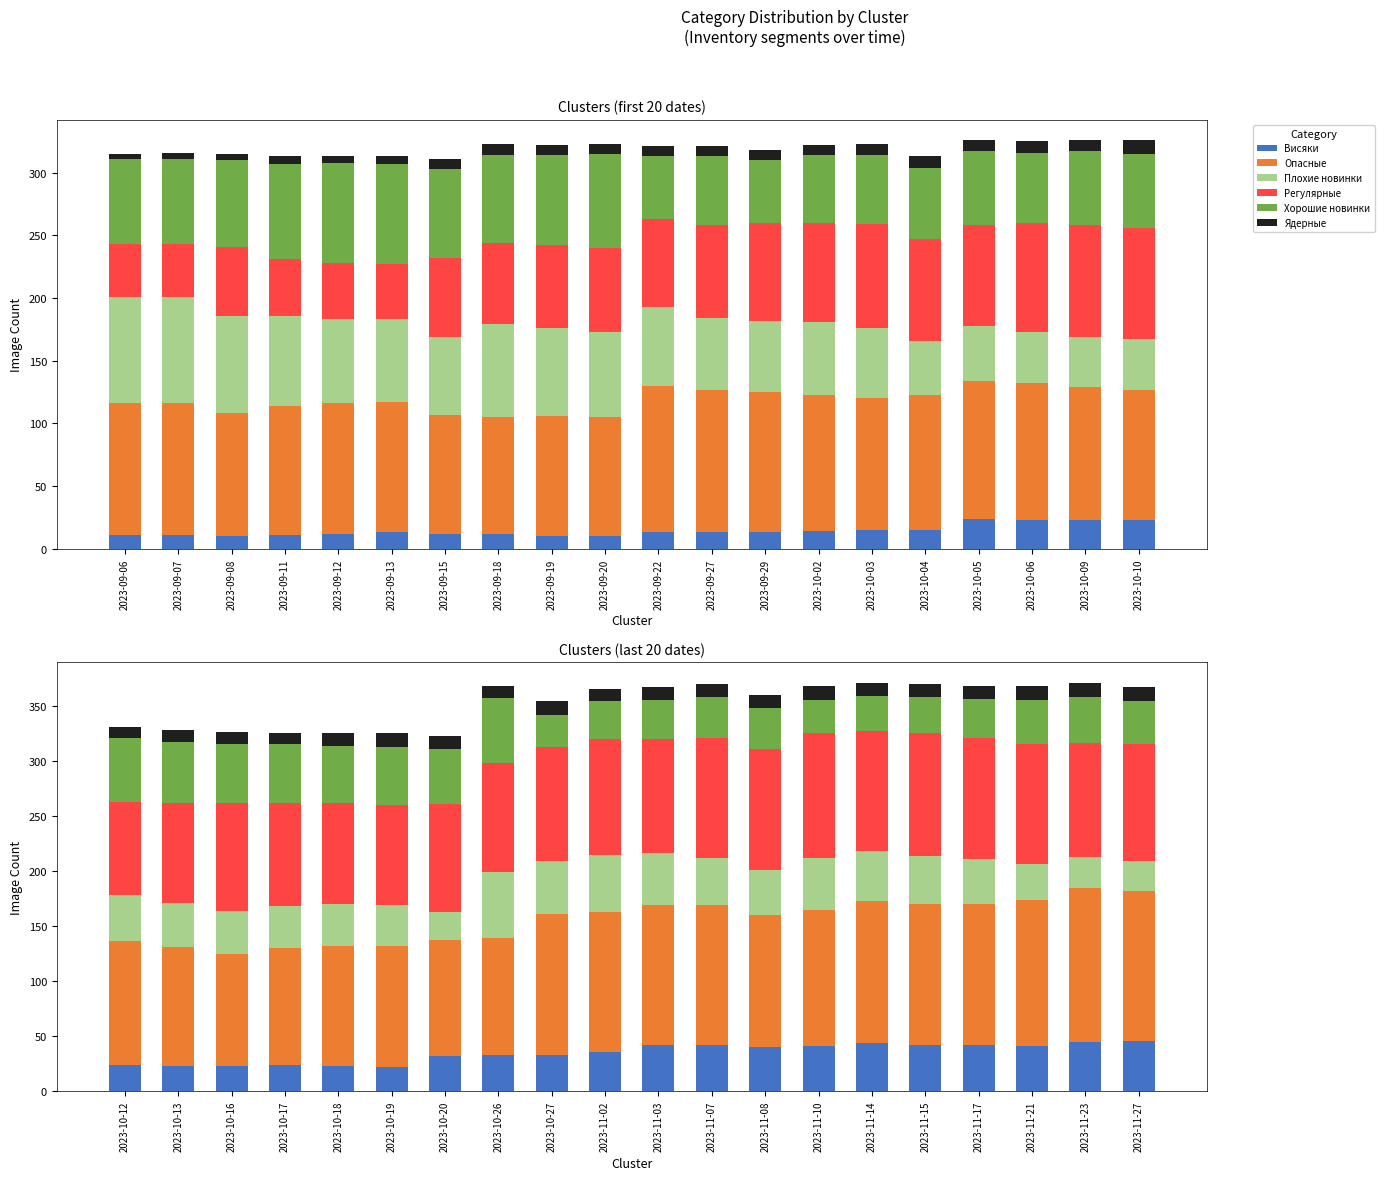

How many data points does each series have?

20